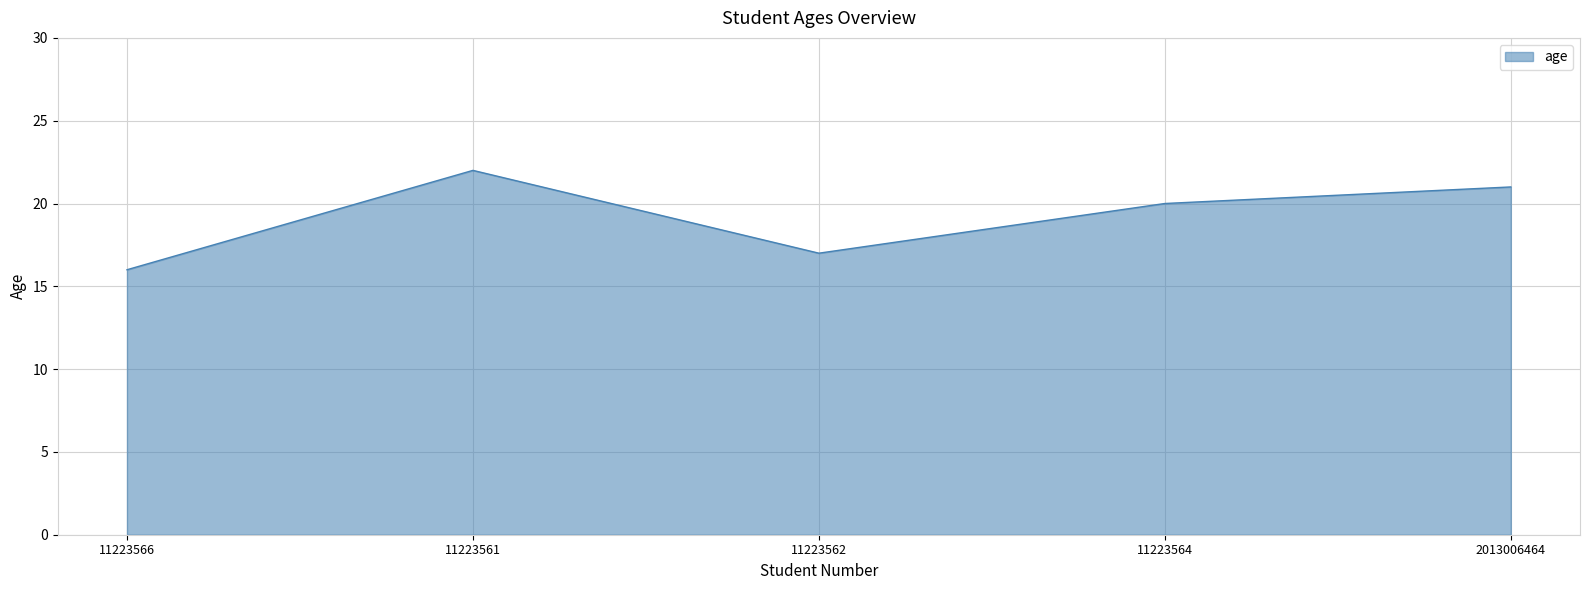

Between 11223562 and 11223566, which is larger?

11223562